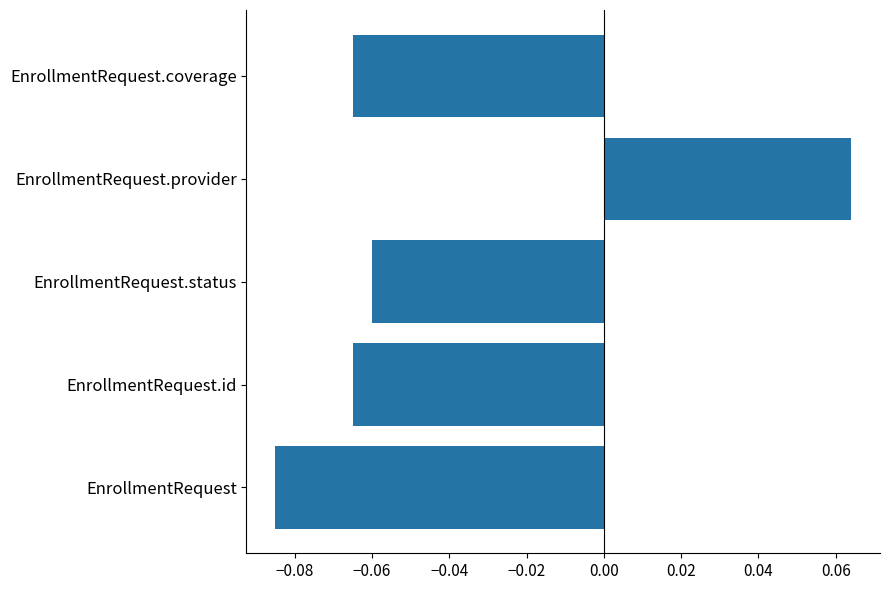

At which category does the chart reach its minimum across all series?

EnrollmentRequest